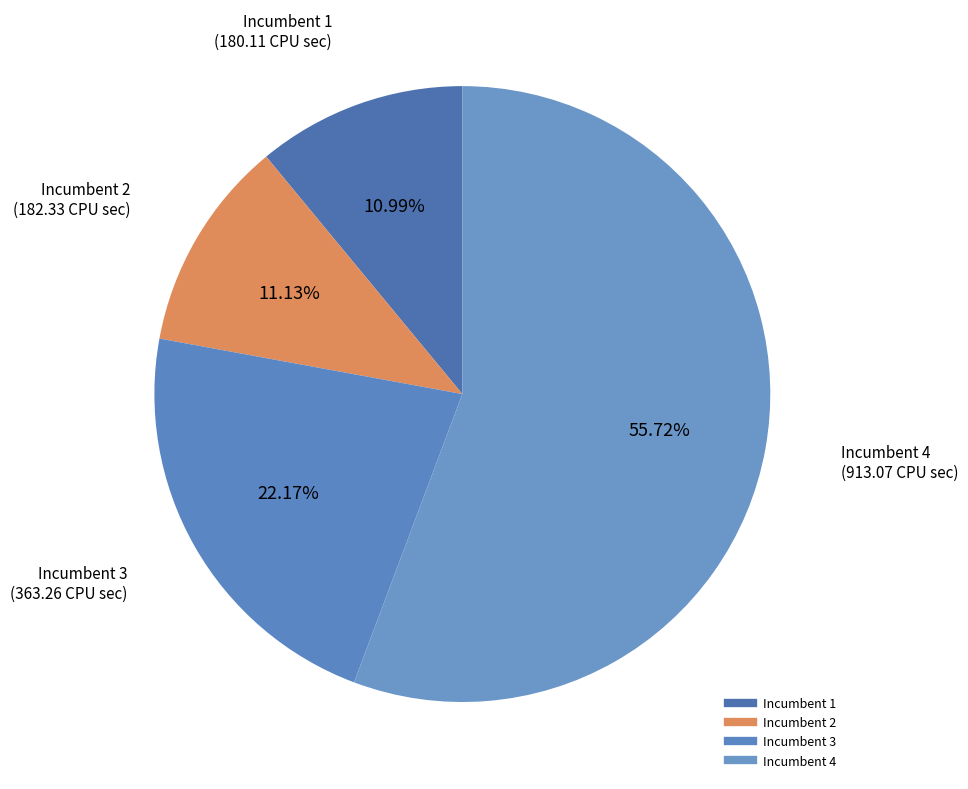

How many segments does this pie chart have?

4